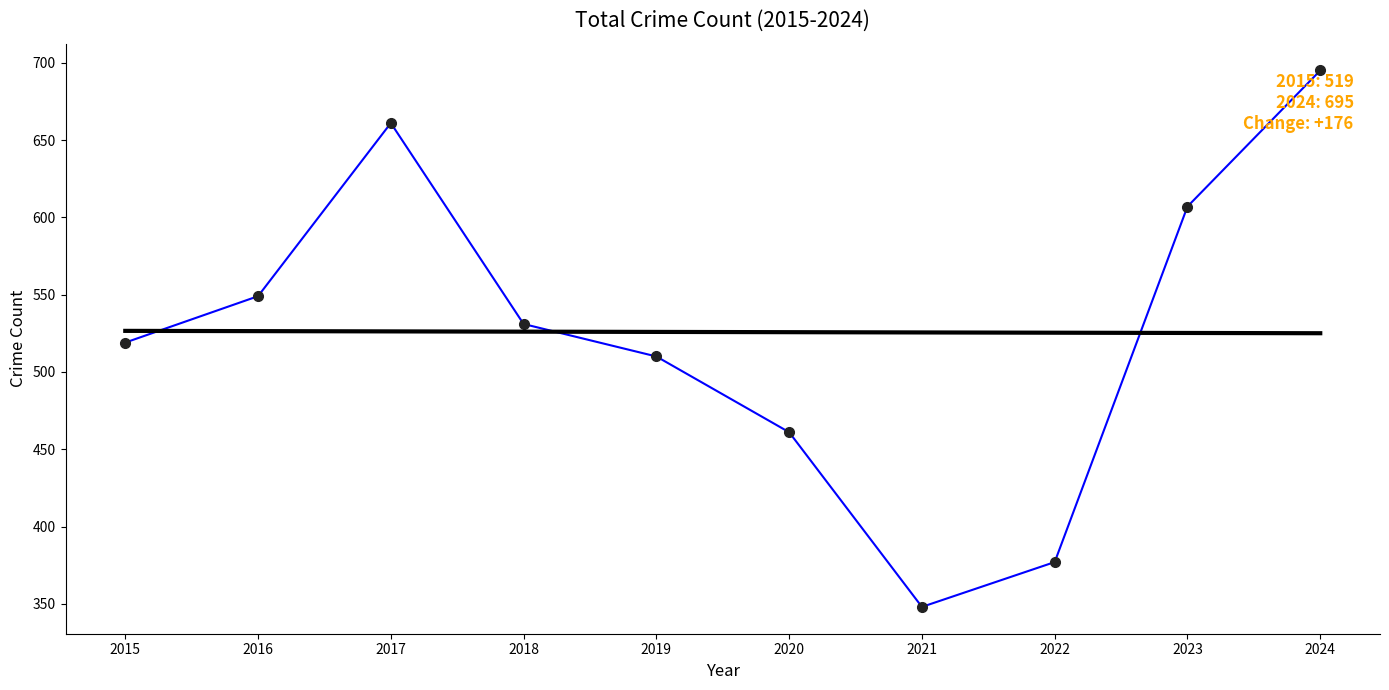

What is the difference between the highest and lowest values at 2023?

81.8